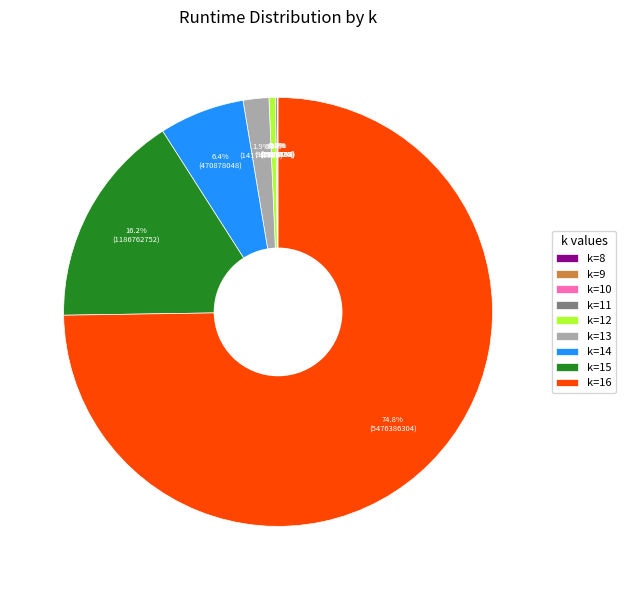

Which has a higher value, k=16 or k=15?

k=16